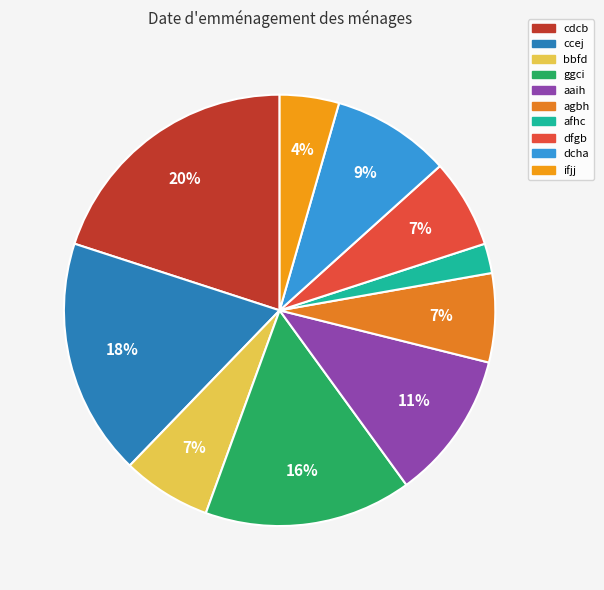

What portion of the pie excludes bbfd?

93.3%